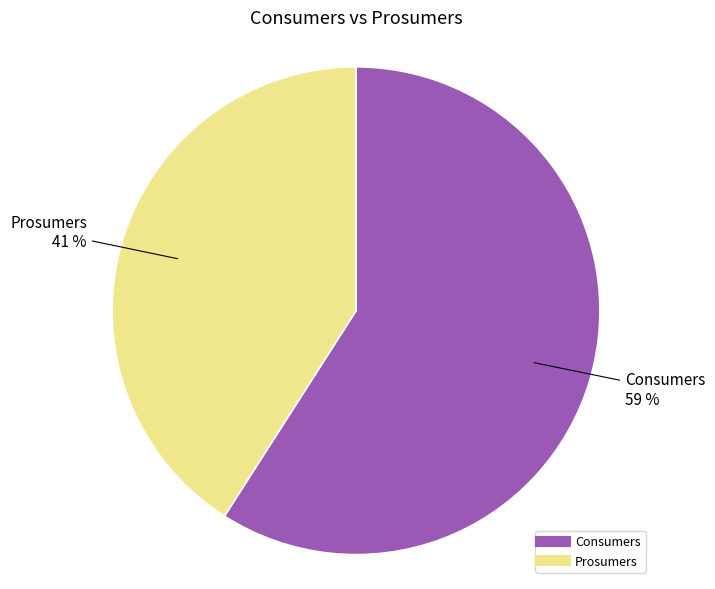

Which category accounts for the majority?

Consumers